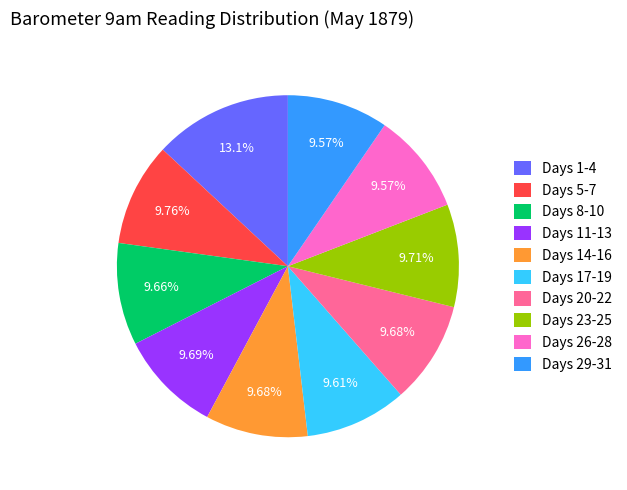

How many slices are in this pie chart?

10